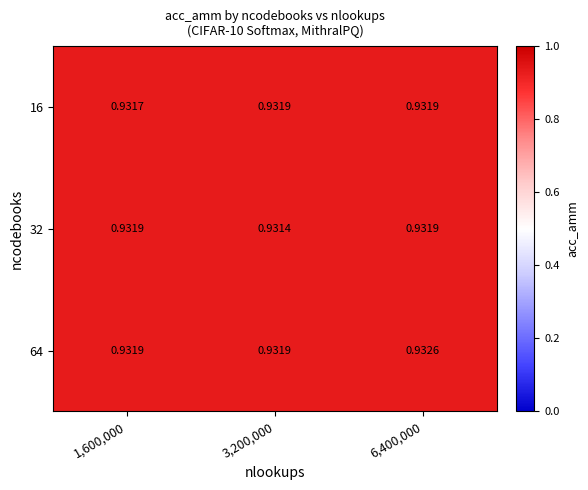

Between 1,600,000 and 6,400,000, which series saw the biggest shift?

64